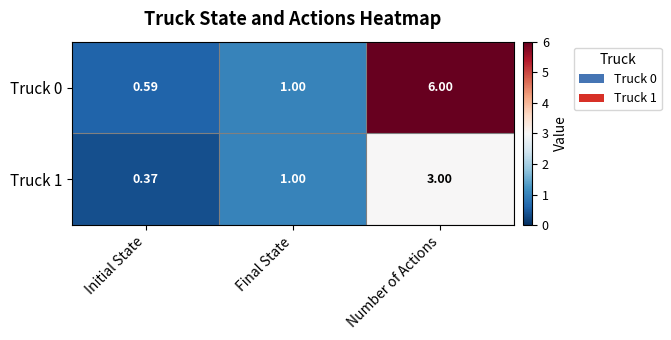

At which label does Truck 1 reach its peak?

Number of Actions